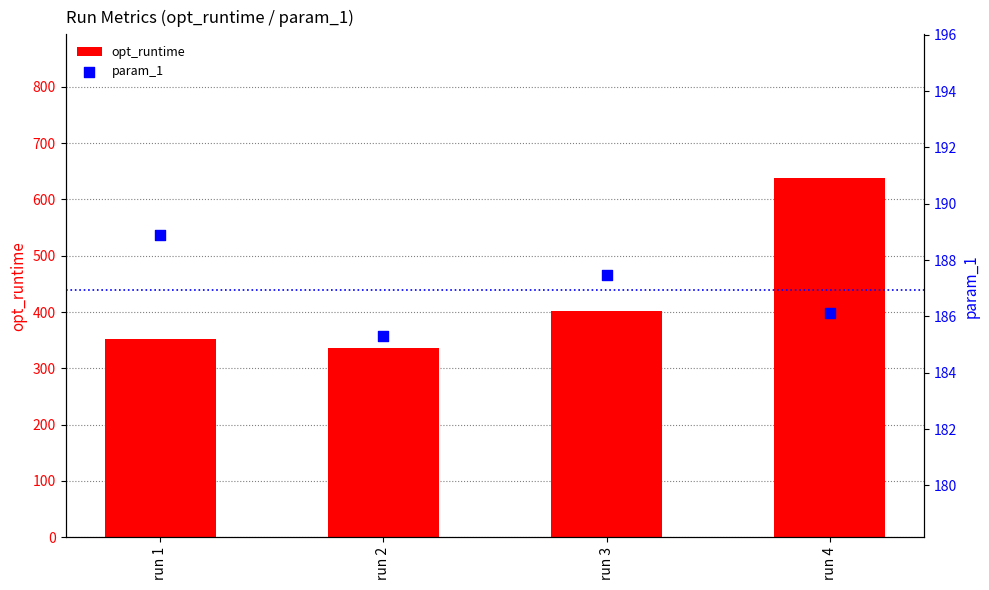

What are all the series names shown in the legend?

opt_runtime, param_1